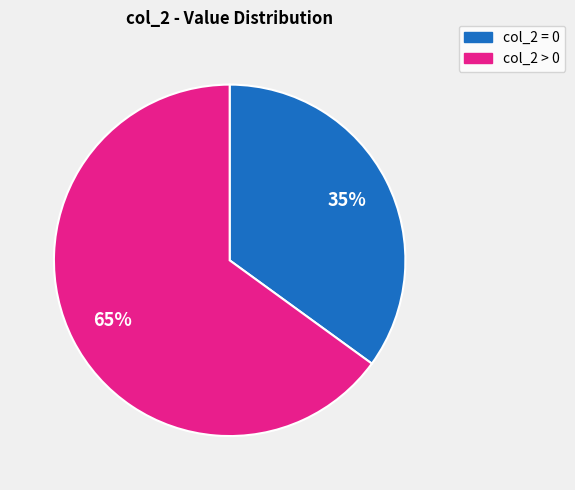

Is there any slice that represents more than half of the pie?

Yes